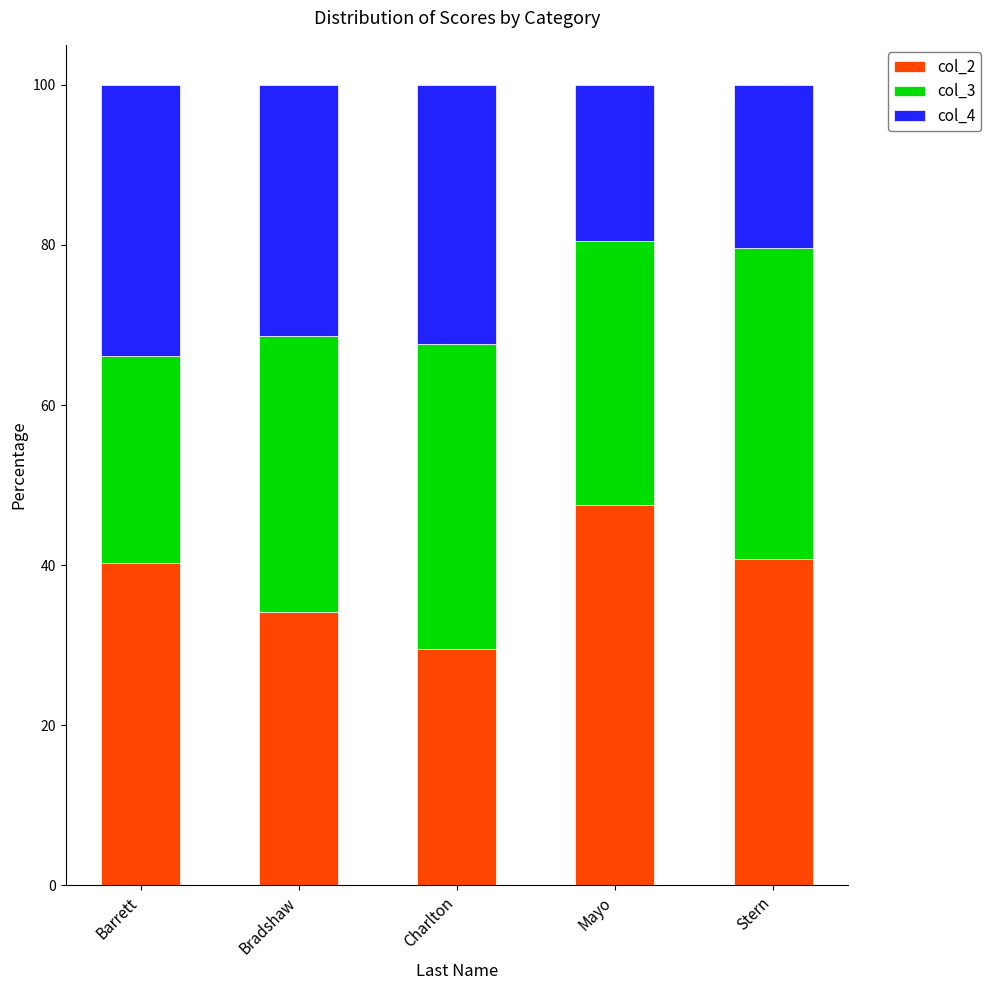

What is the difference between the second highest and minimum values in the col_2 series?

11.2